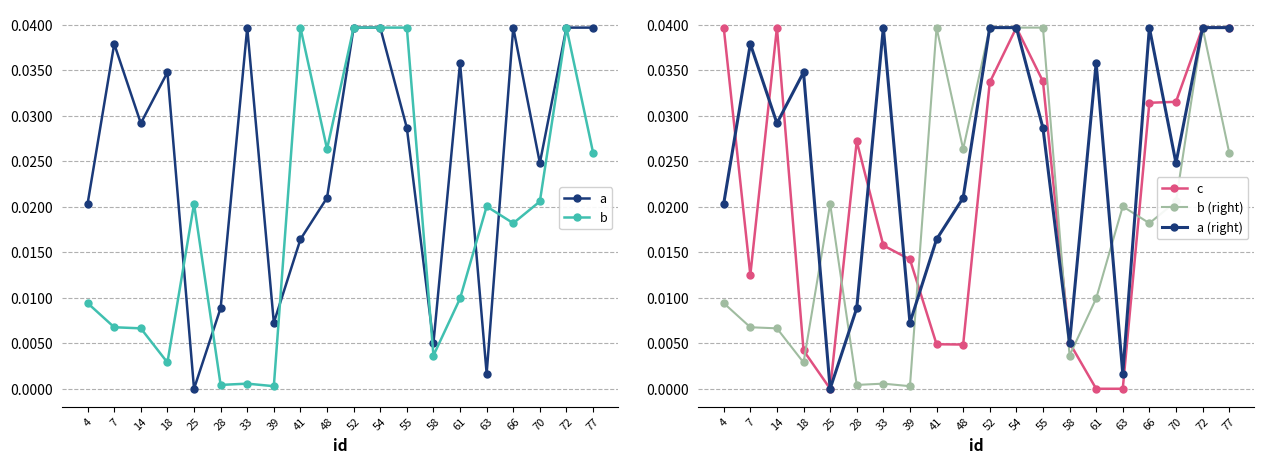

What are all the series names shown in the legend?

a, b, c, b (right), a (right)